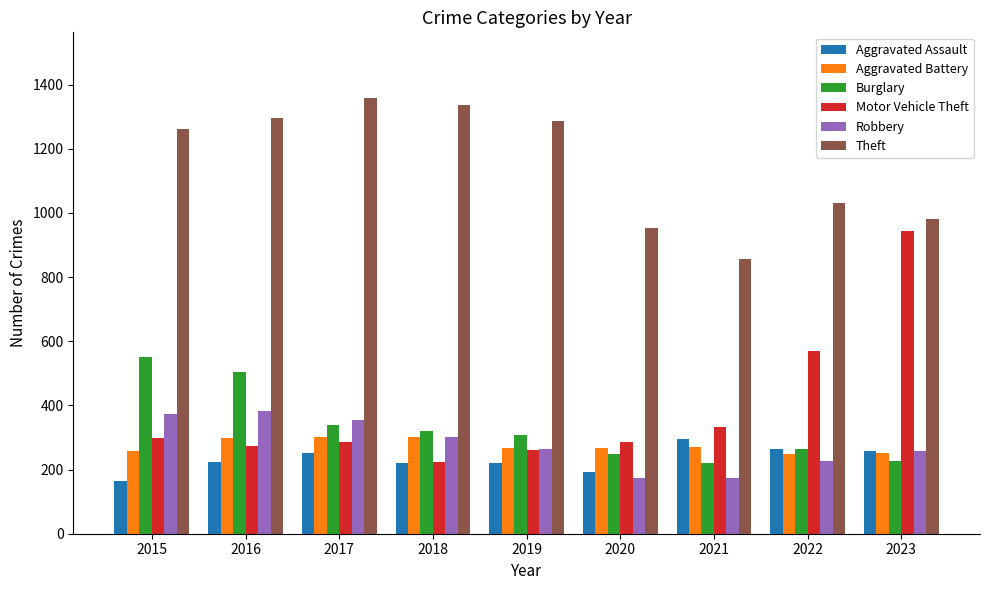

True or false: Motor Vehicle Theft has a value of 945 at 2023.

True